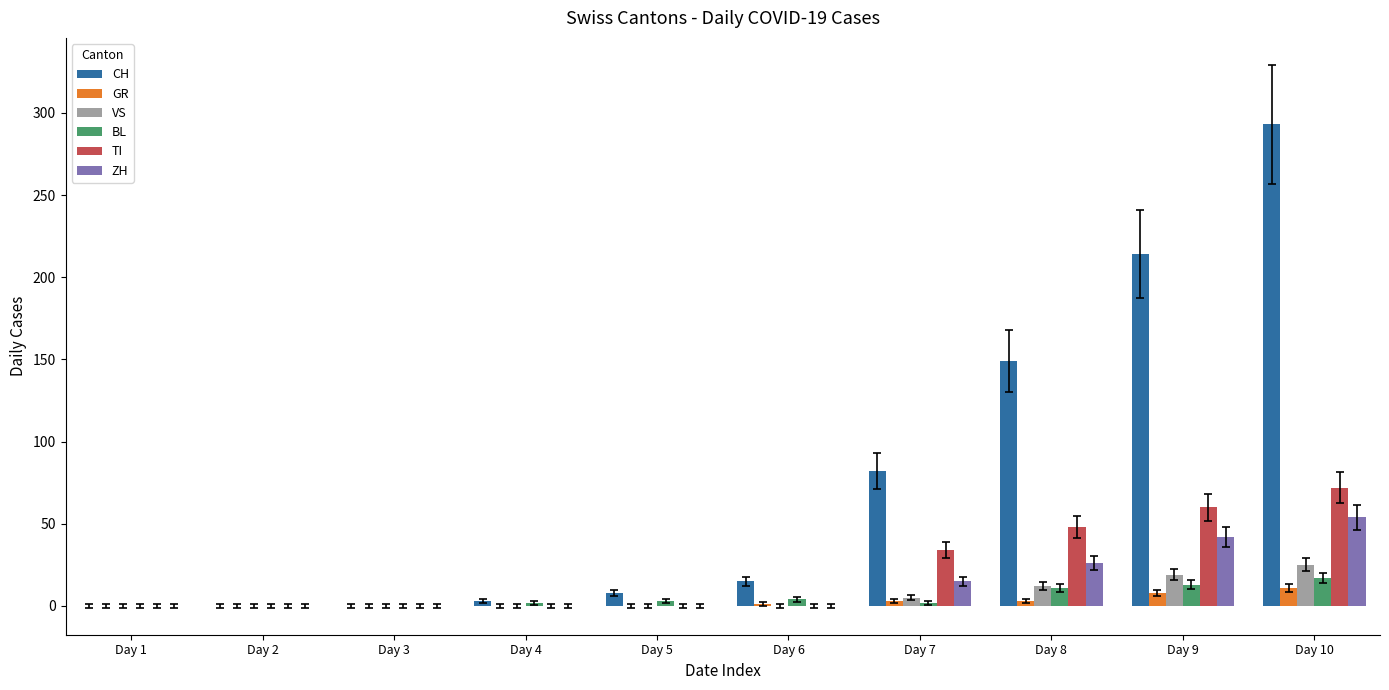

How many distinct data groups are displayed?

6